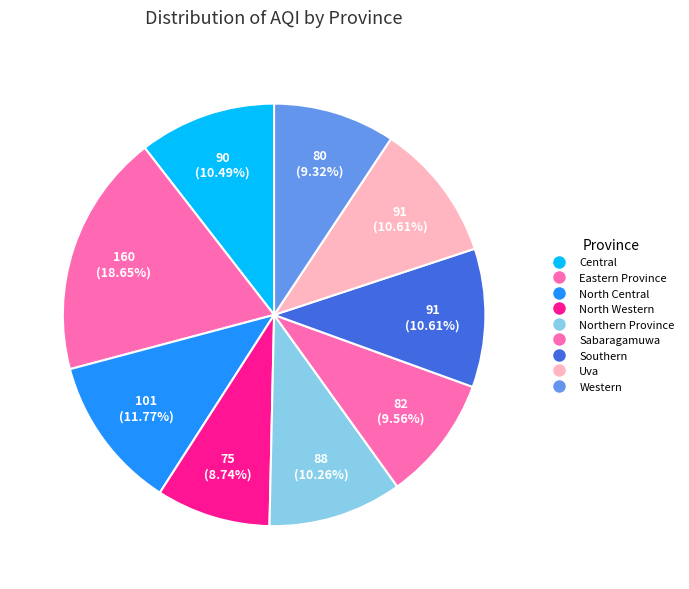

True or false: Uva accounts for 24% of the total.

False